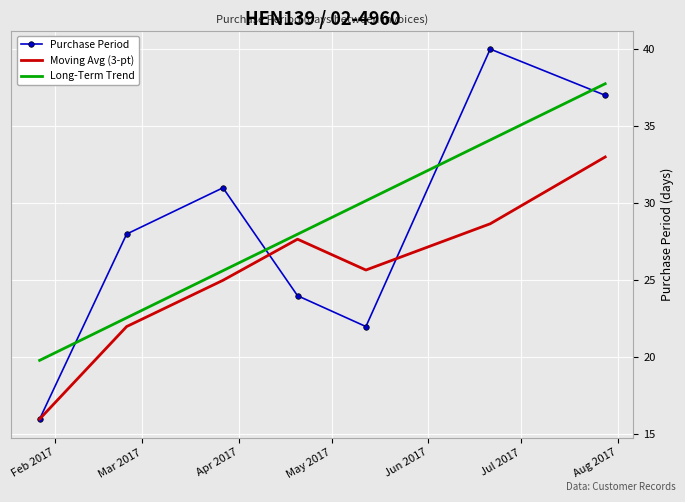

Which series has the widest spread of values?

Purchase Period